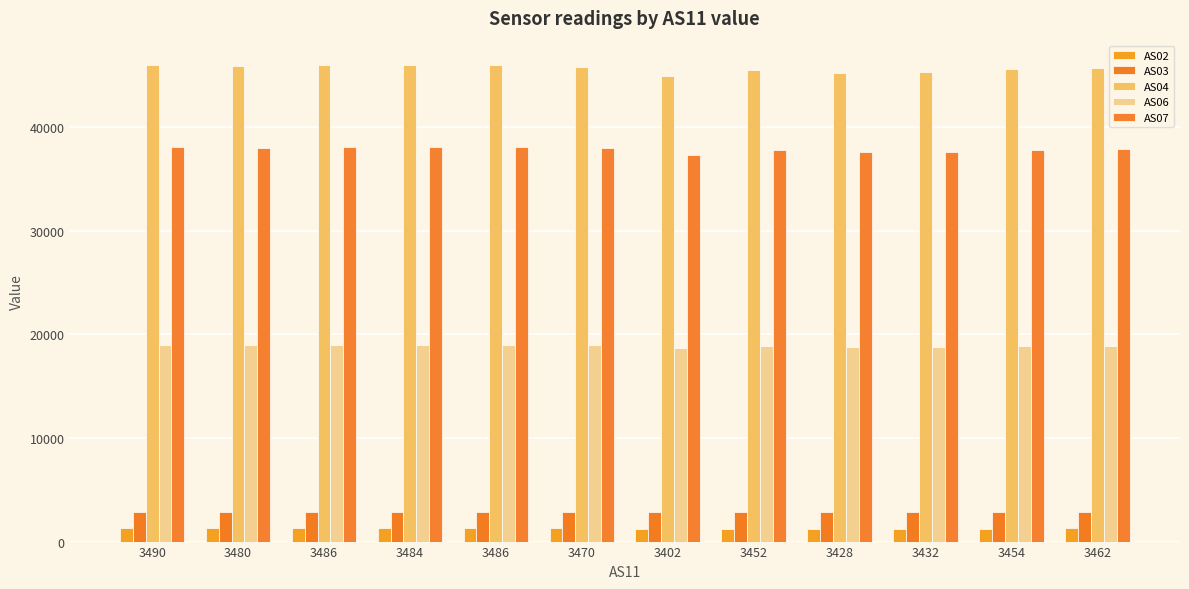

What is the label of the 4th bar from the right?

3428